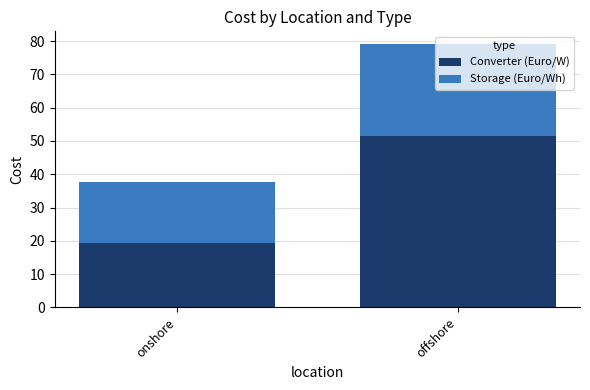

The Converter (Euro/W) series shows 32.8 at onshore. True or false?

False